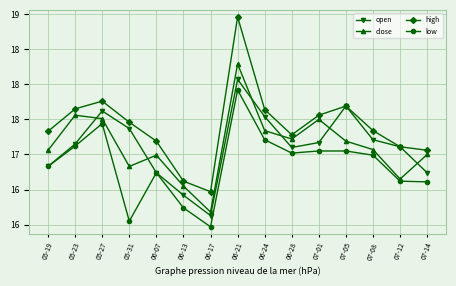

How many values in the low series exceed 16?

14